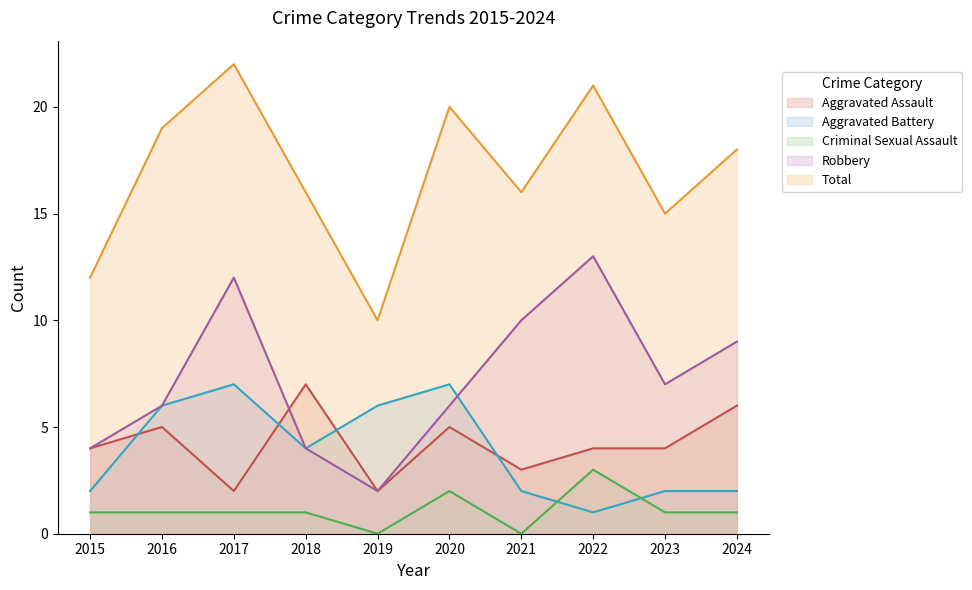

At how many categories does at least one series exceed 13?

8